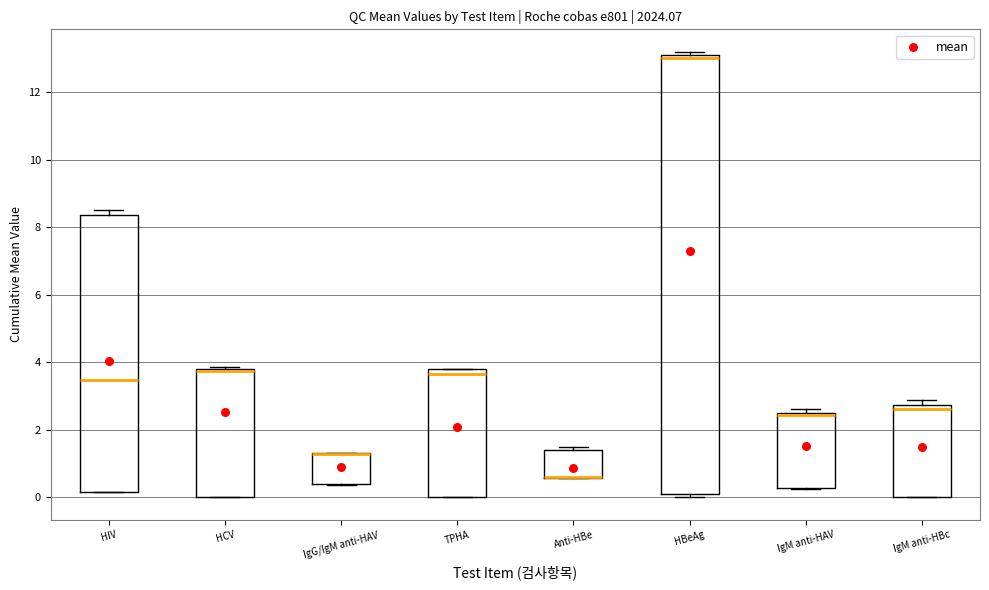

Comparing the boxes themselves (not the whiskers), which one is the tallest?

HBeAg